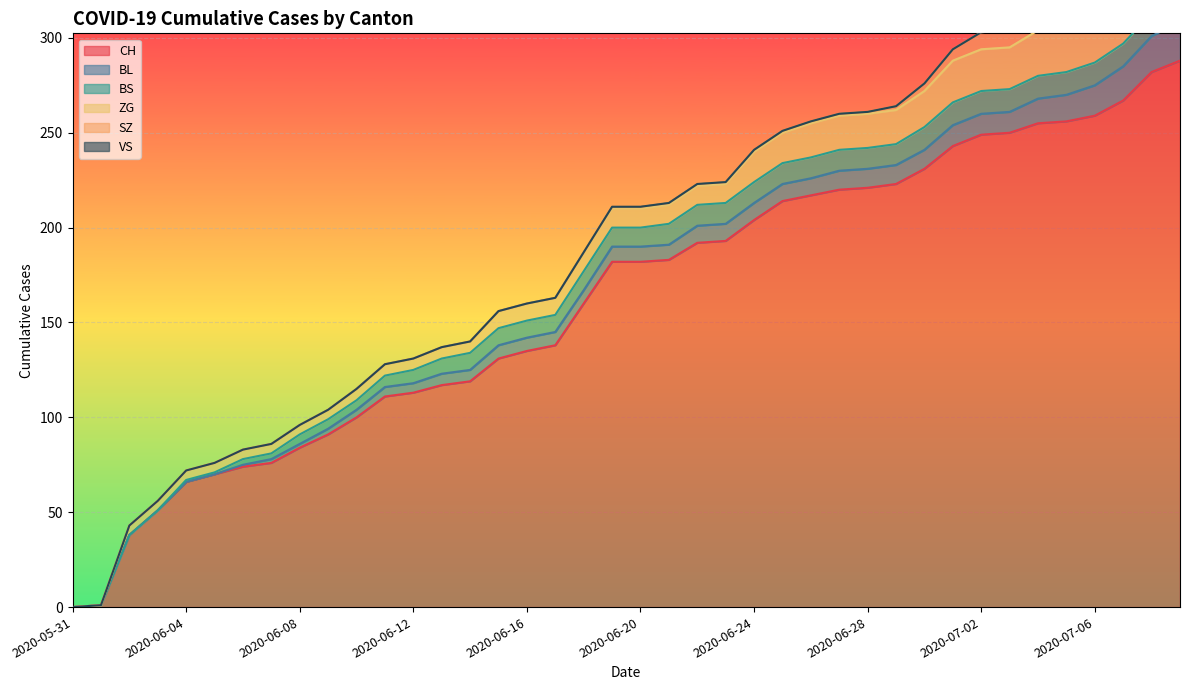

What is the sum of the ZG values at 2020-06-28 and 2020-06-16?

27